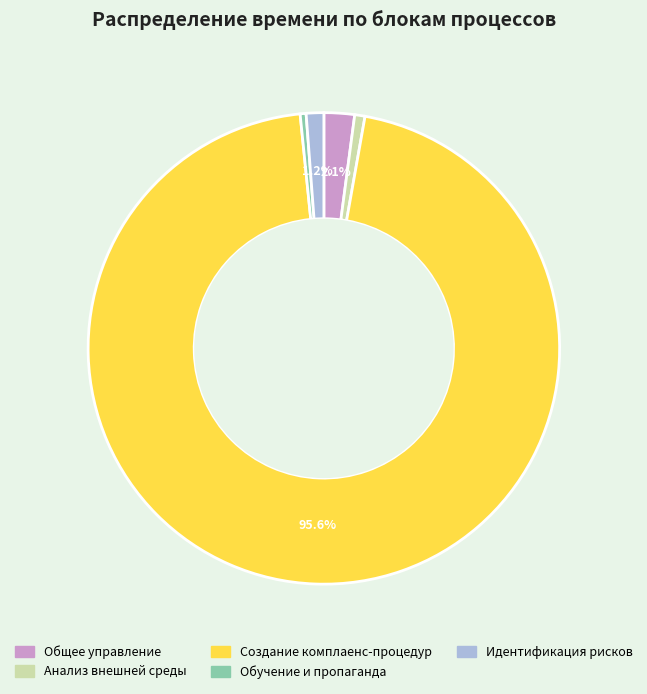

How much of the chart is everything except Создание комплаенс-процедур?

4.4%